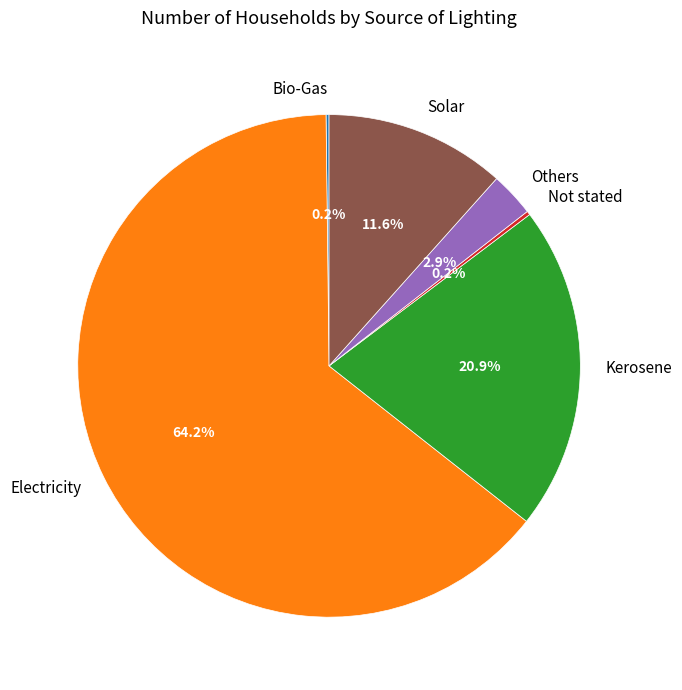

Is there a majority slice in this chart?

Yes